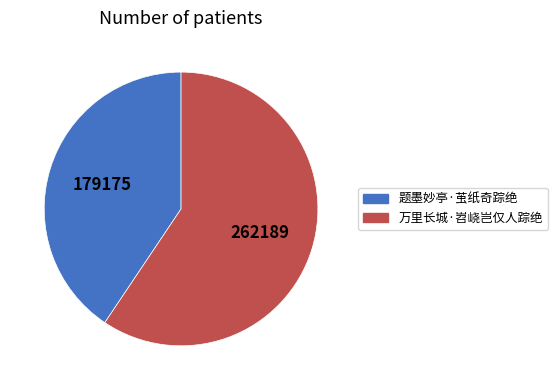

Between 题墨妙亭·茧纸奇踪绝 and 万里长城·岧峣岂仅人踪绝, which is larger?

万里长城·岧峣岂仅人踪绝